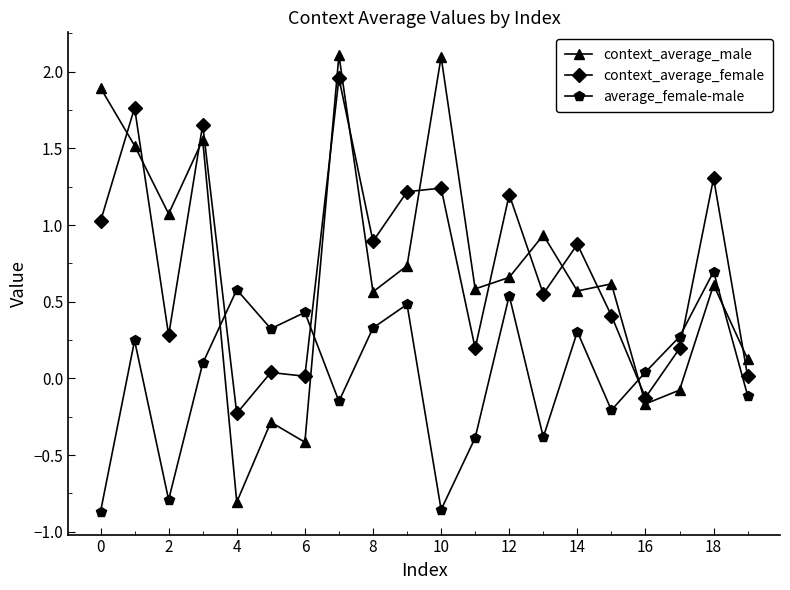

What is the highest value of the context_average_male series?

2.1